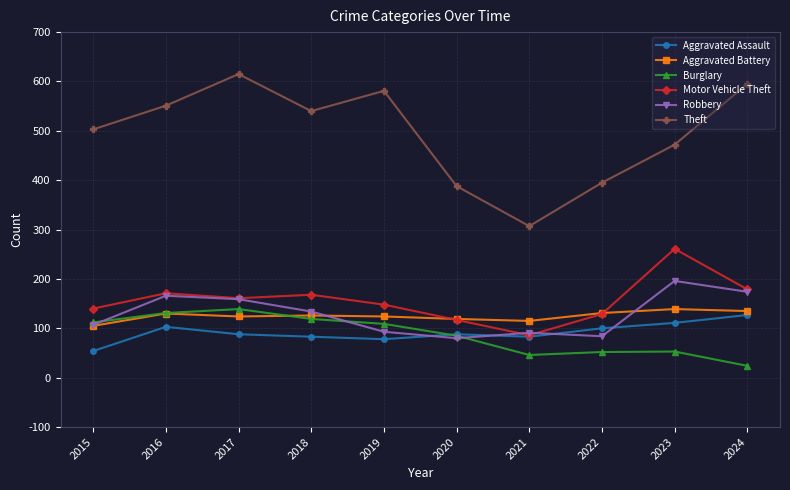

What is the sum of all Theft values?

4947